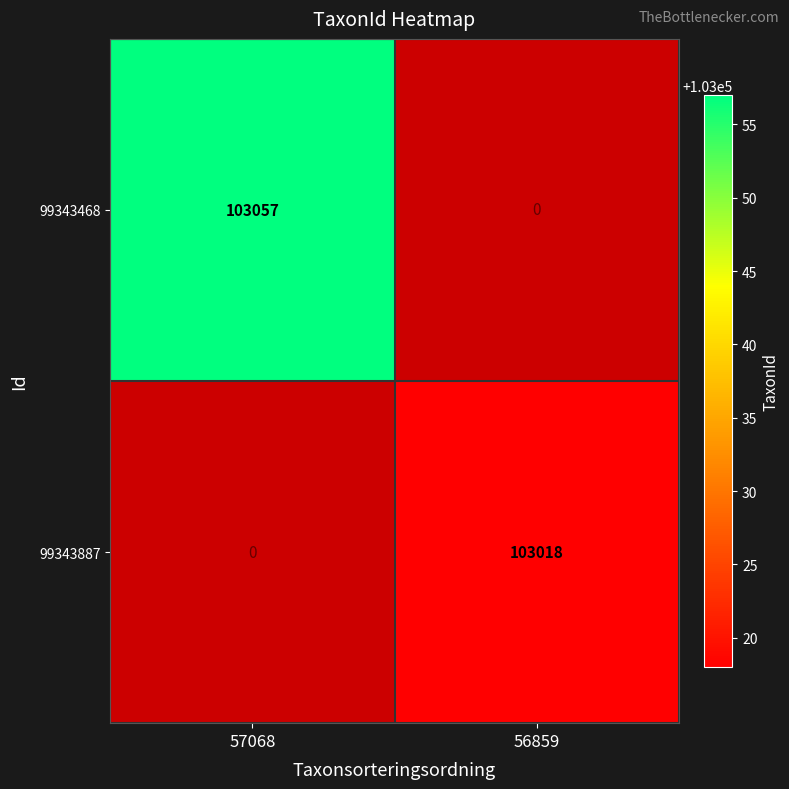

The 99343887 series shows 181675 at 56859. True or false?

False